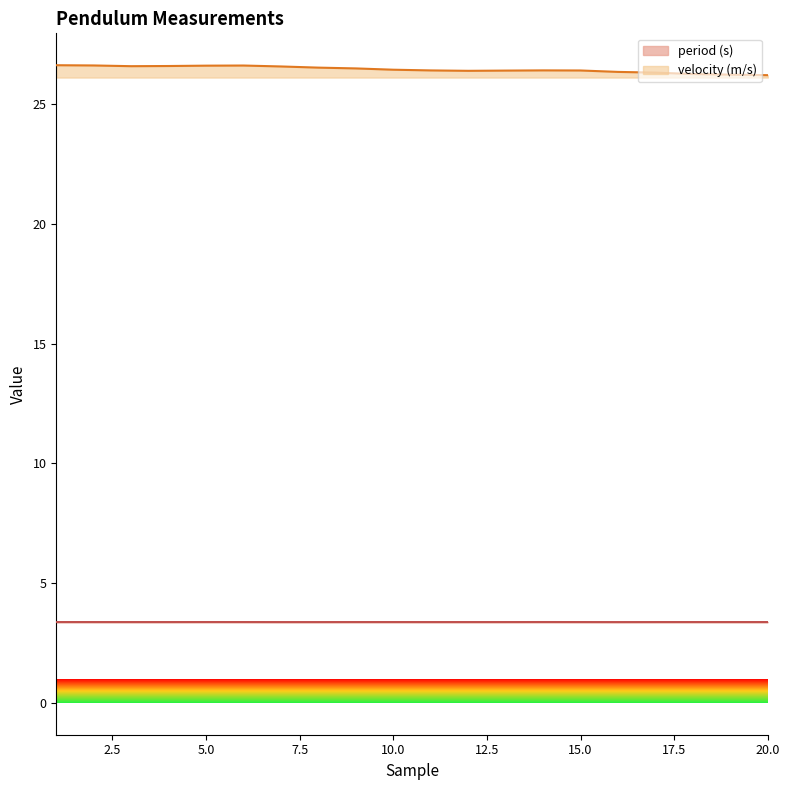

Which series has the widest spread of values?

velocity (m/s)